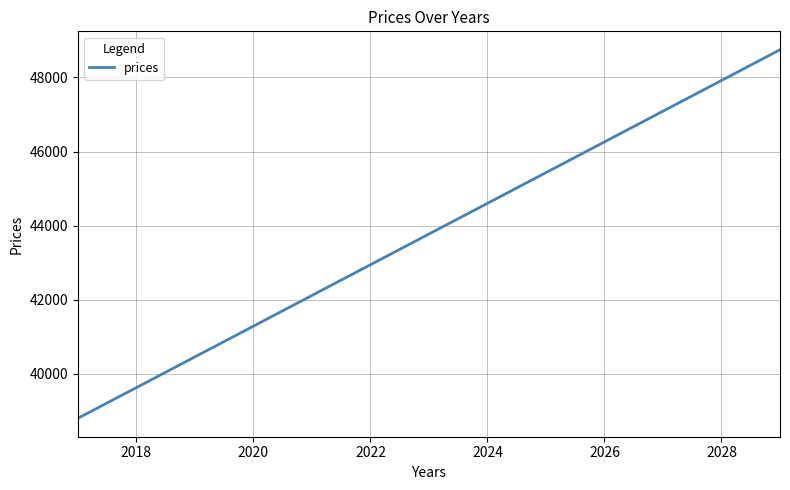

What is the greatest value displayed?

48744.9